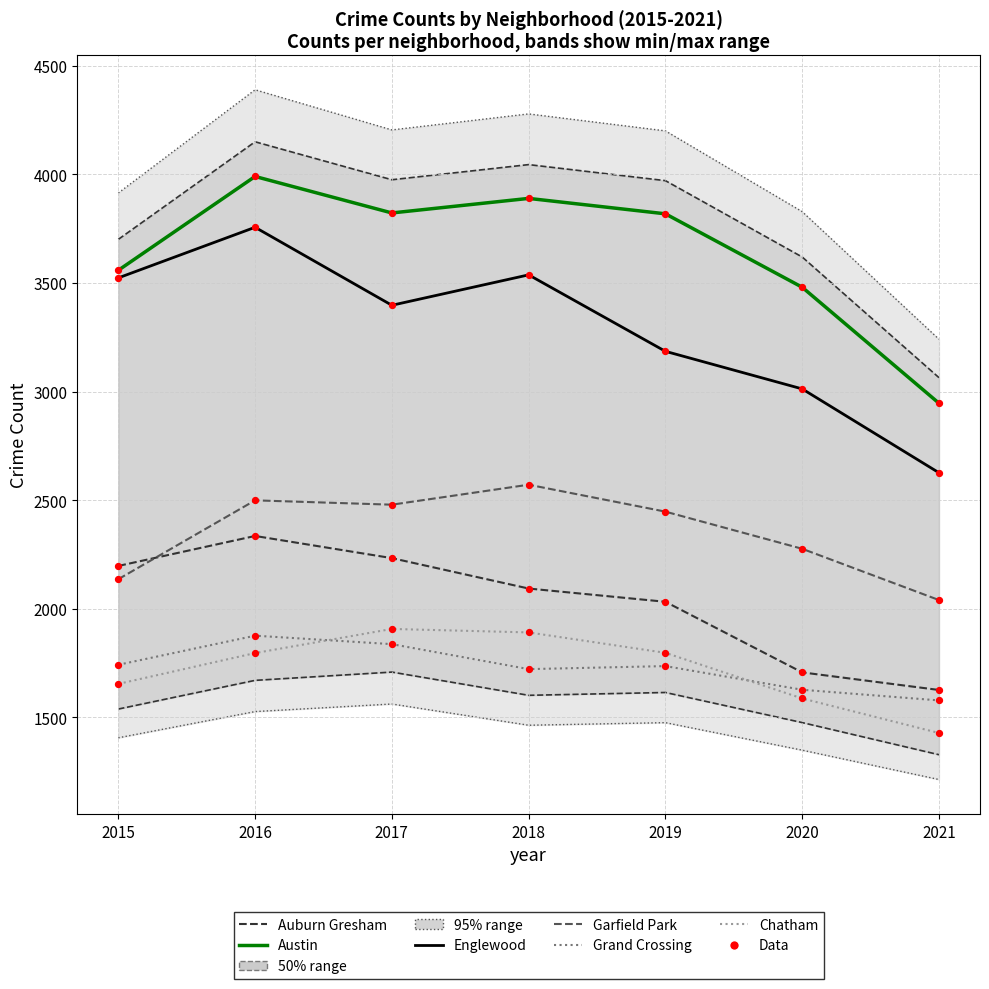

At which category is the sum across all series the highest?

2016